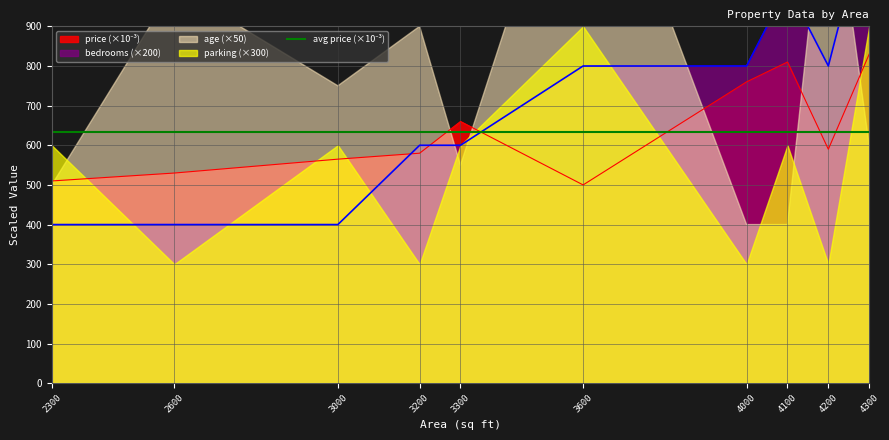

At which category does price reach its first local peak?

3300